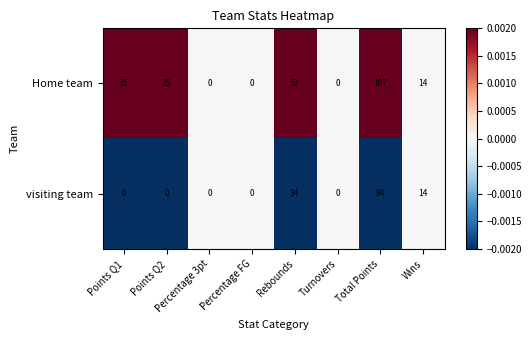

Which category has the highest value across all series?

Total Points